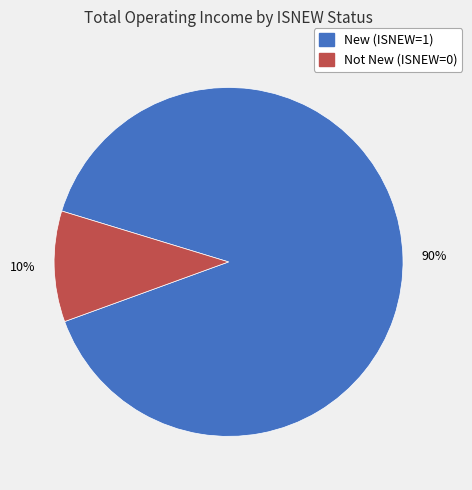

To the nearest percent, what is the combined percentage of New (ISNEW=1) and Not New (ISNEW=0)?

100%